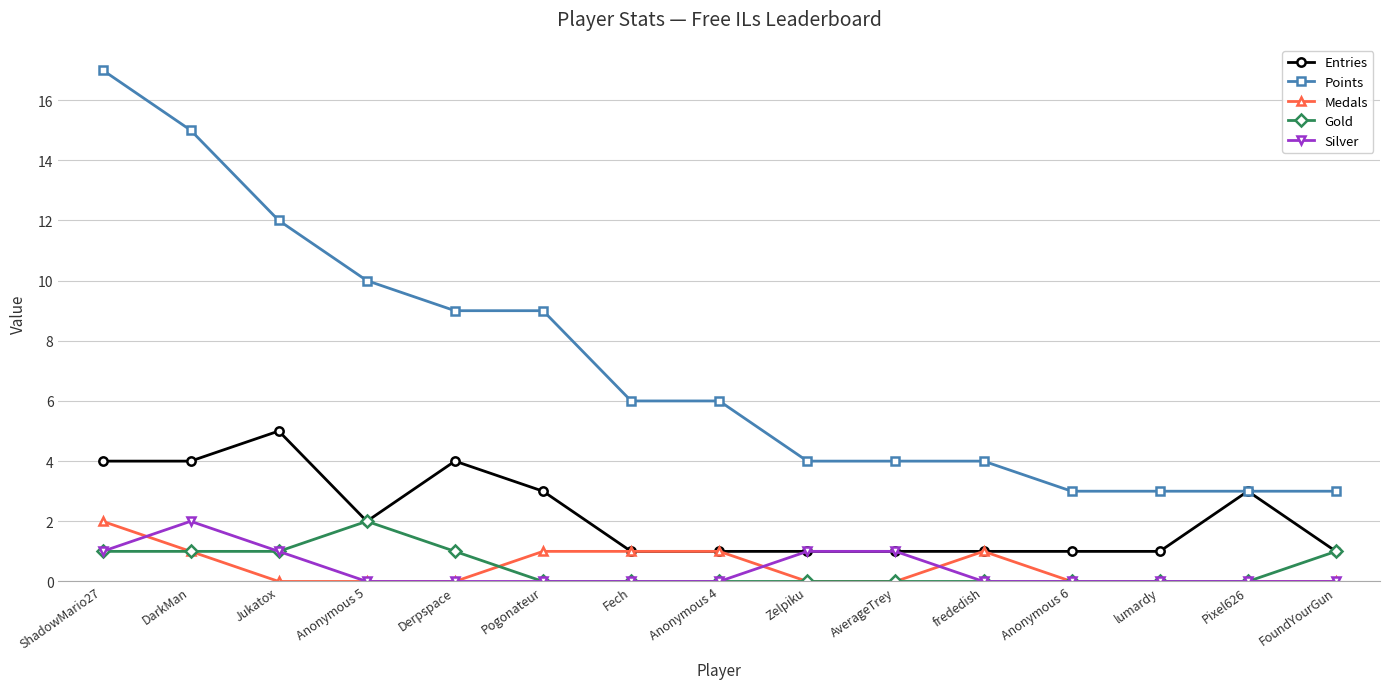

How many series are shown in this chart?

5